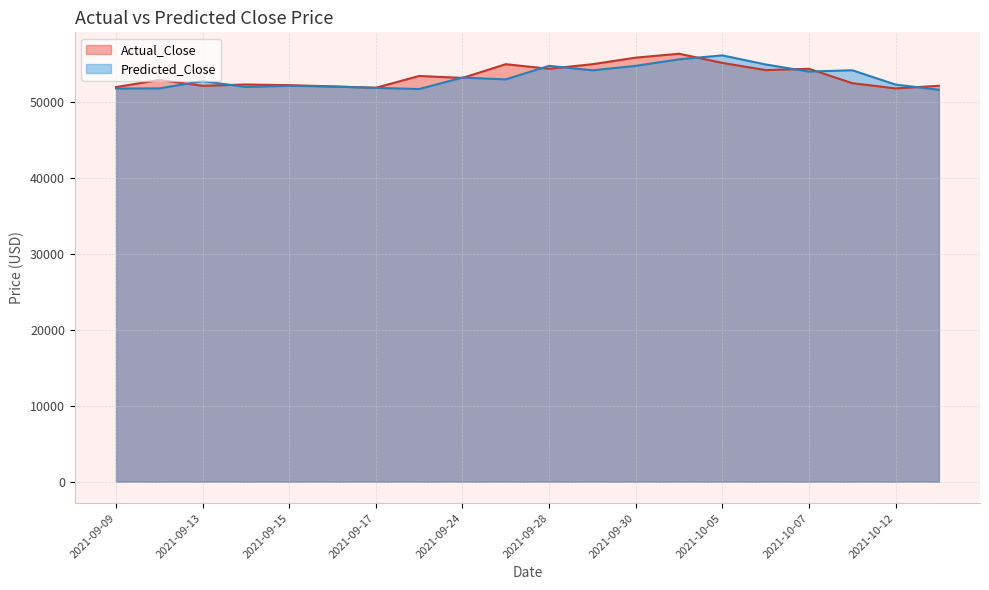

True or false: Predicted_Close has a value of 55669.6 at 2021-10-01.

True